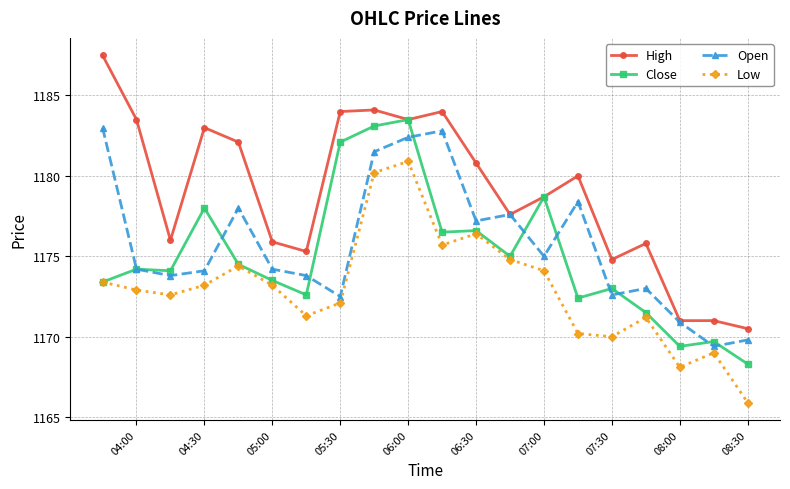

Which series has the widest spread of values?

High